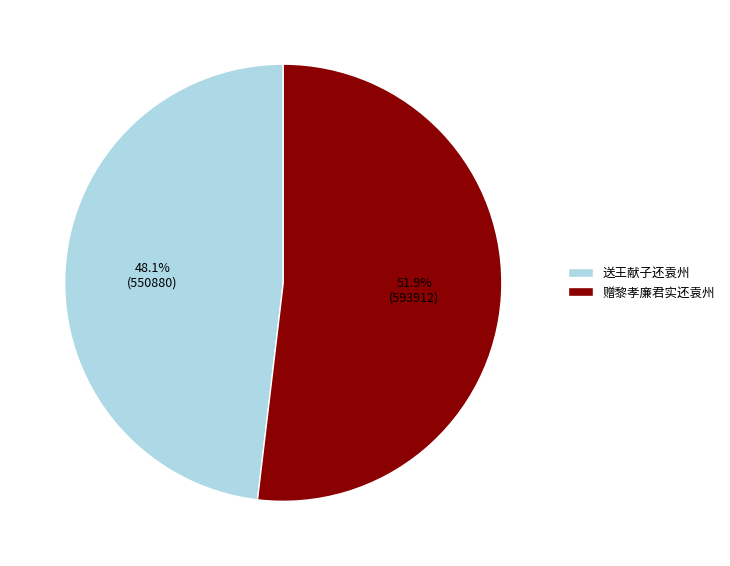

What portion of the pie excludes 赠黎孝廉君实还袁州?

48.1%